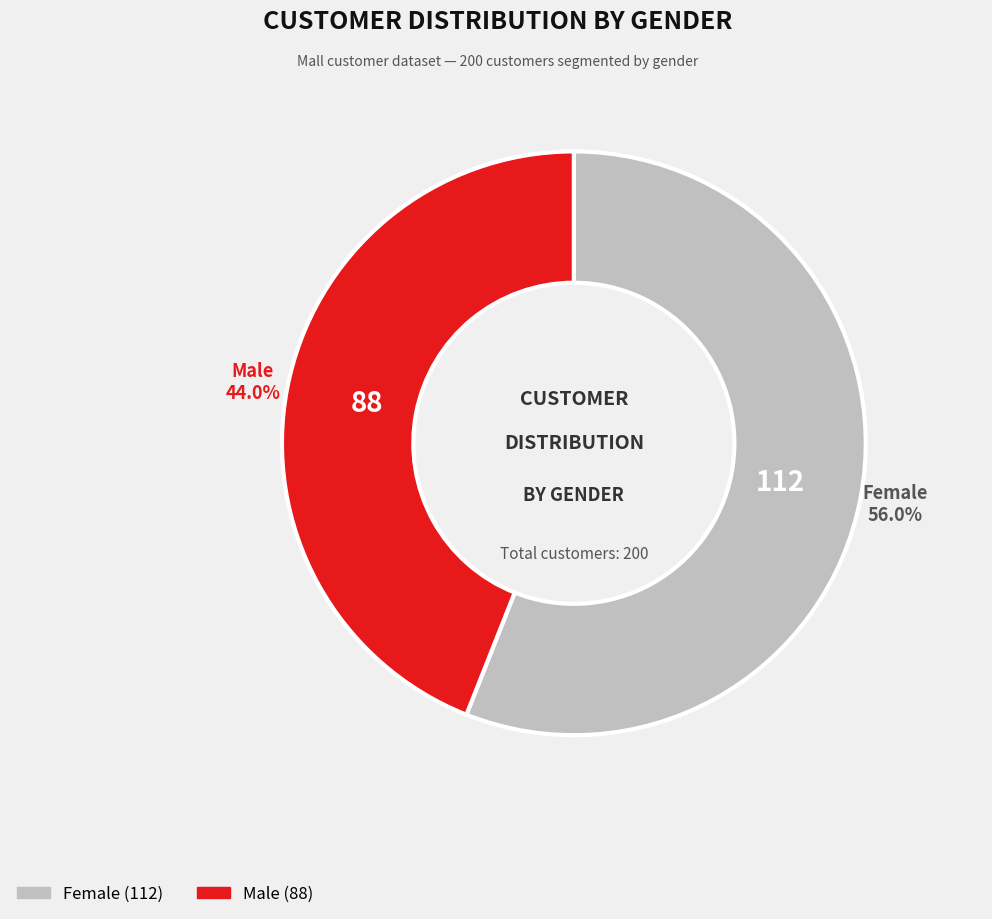

How many segments does this pie chart have?

2